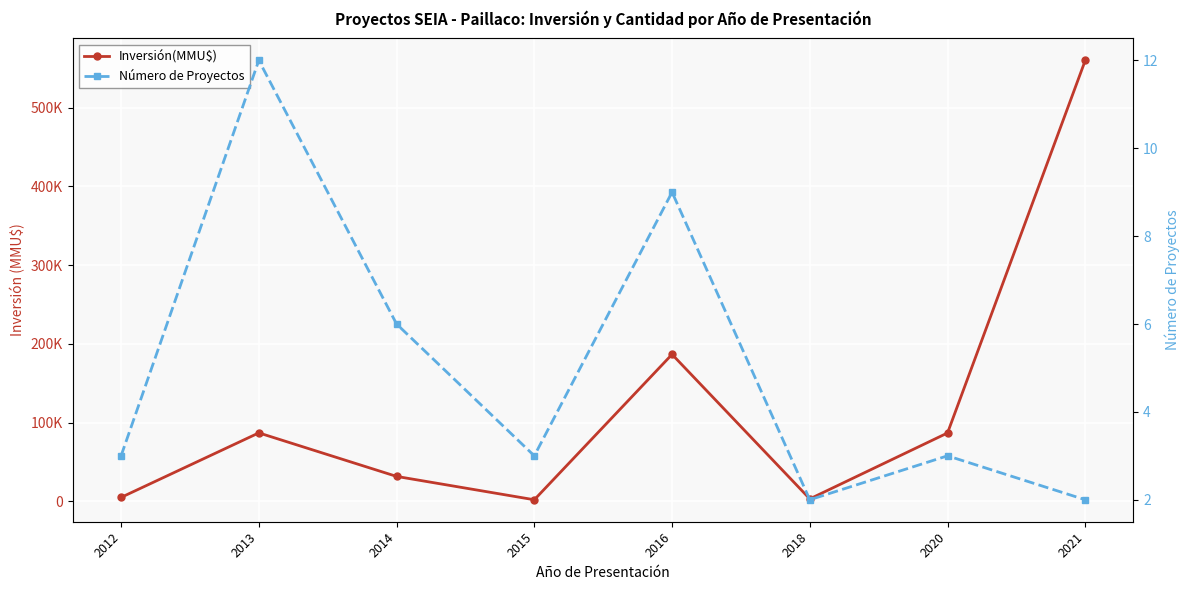

The value of Inversión(MMU$) at 2015 is 2901. True or false?

False